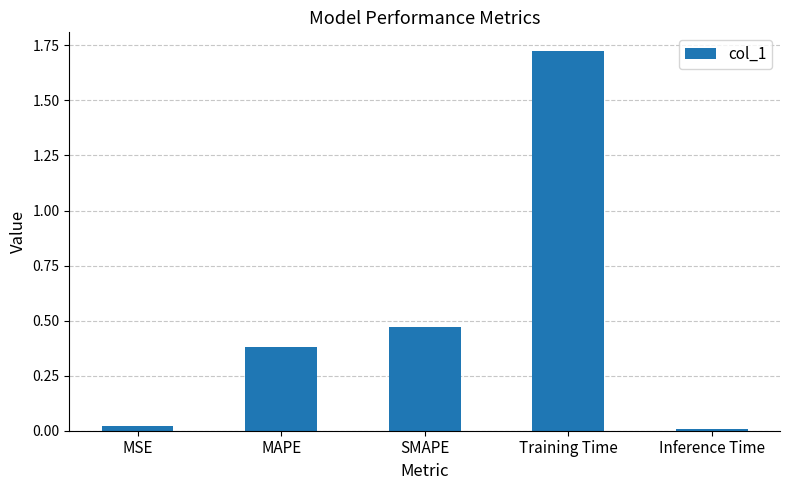

What position from the right is MAPE?

4